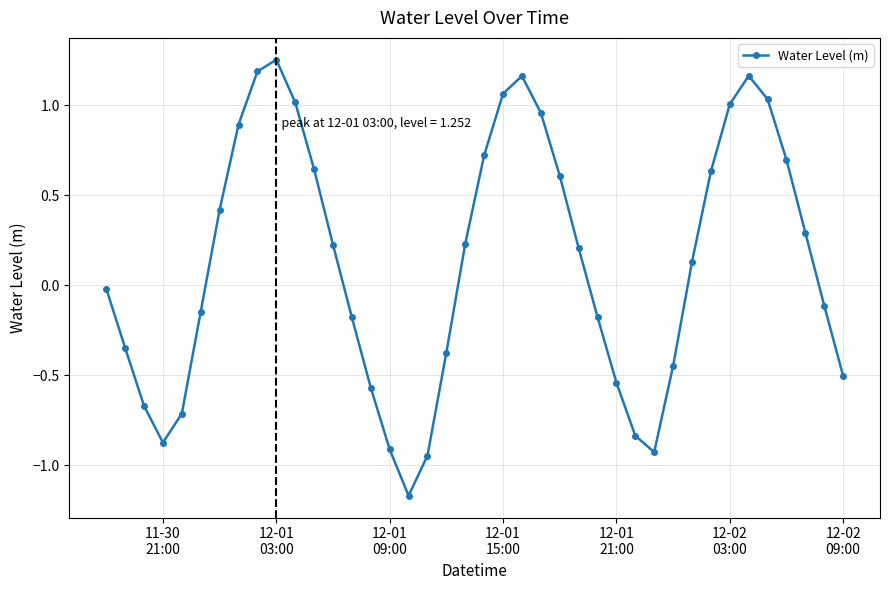

How many data points are less than 0?

19